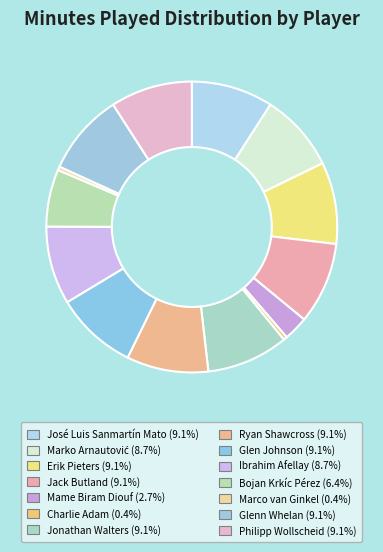

Count the number of slices in the pie.

14